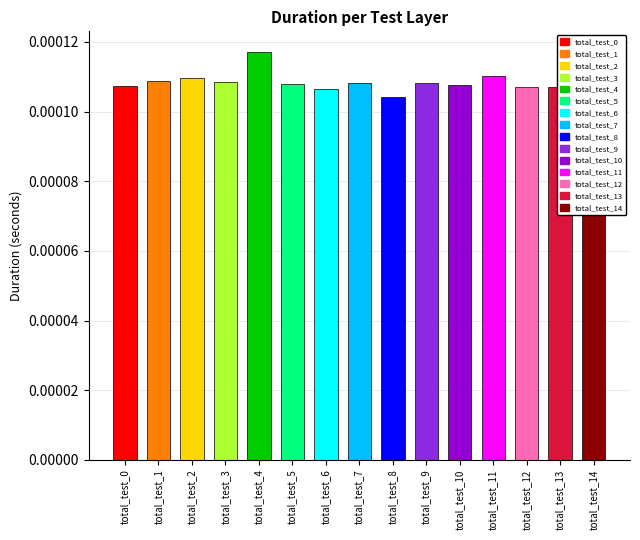

Rank the categories by value from highest to lowest.

total_test_4, total_test_11, total_test_2, total_test_1, total_test_3, total_test_7, total_test_9, total_test_5, total_test_10, total_test_0, total_test_12, total_test_13, total_test_14, total_test_6, total_test_8